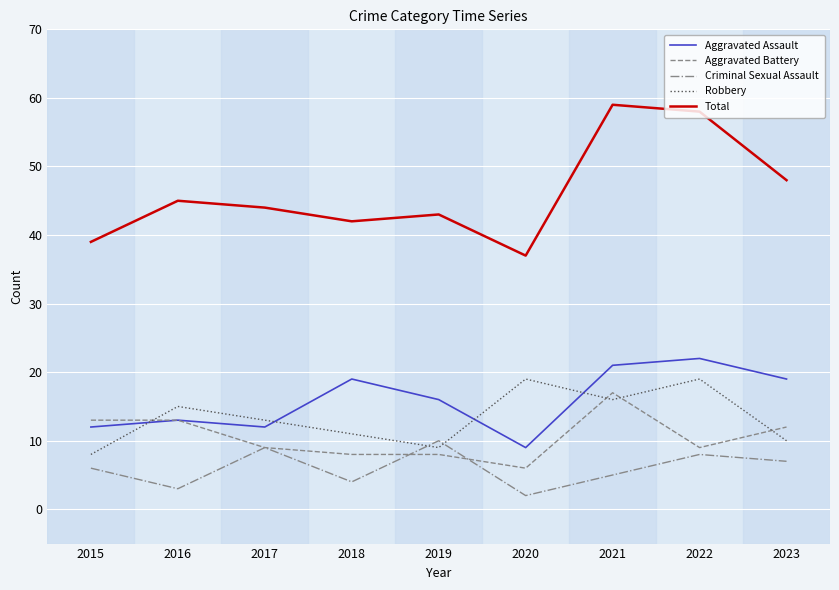

At which label is Aggravated Battery closest to 11?

2023